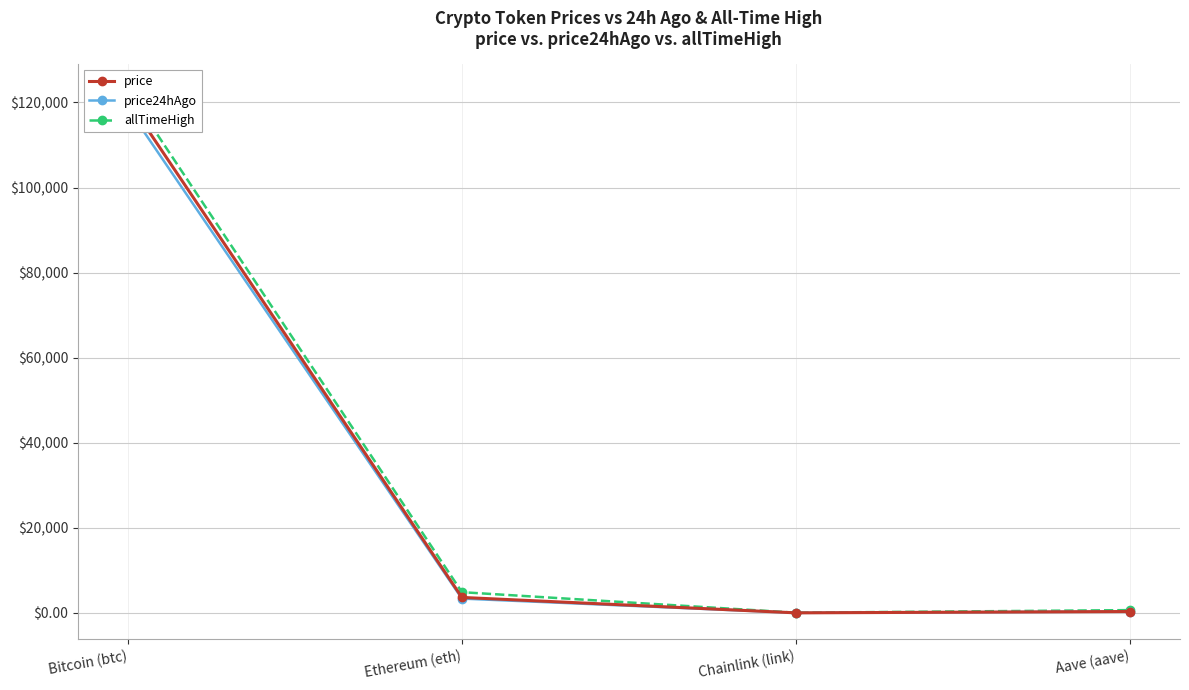

Where is allTimeHigh nearest to the value 61445?

Ethereum (eth)